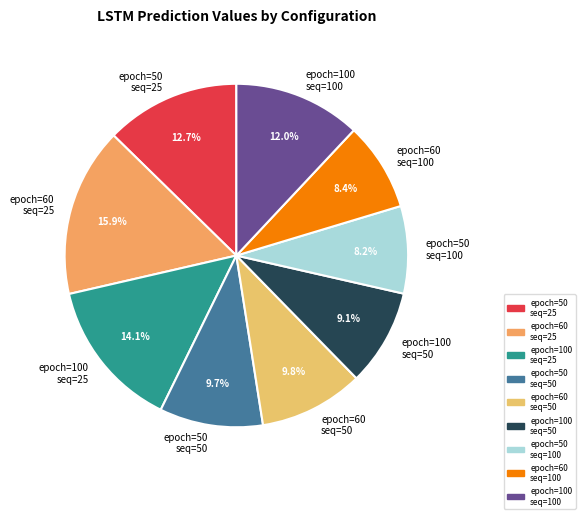

What percentage do epoch=60 seq=100 and epoch=50 seq=100 together represent?

16.6%